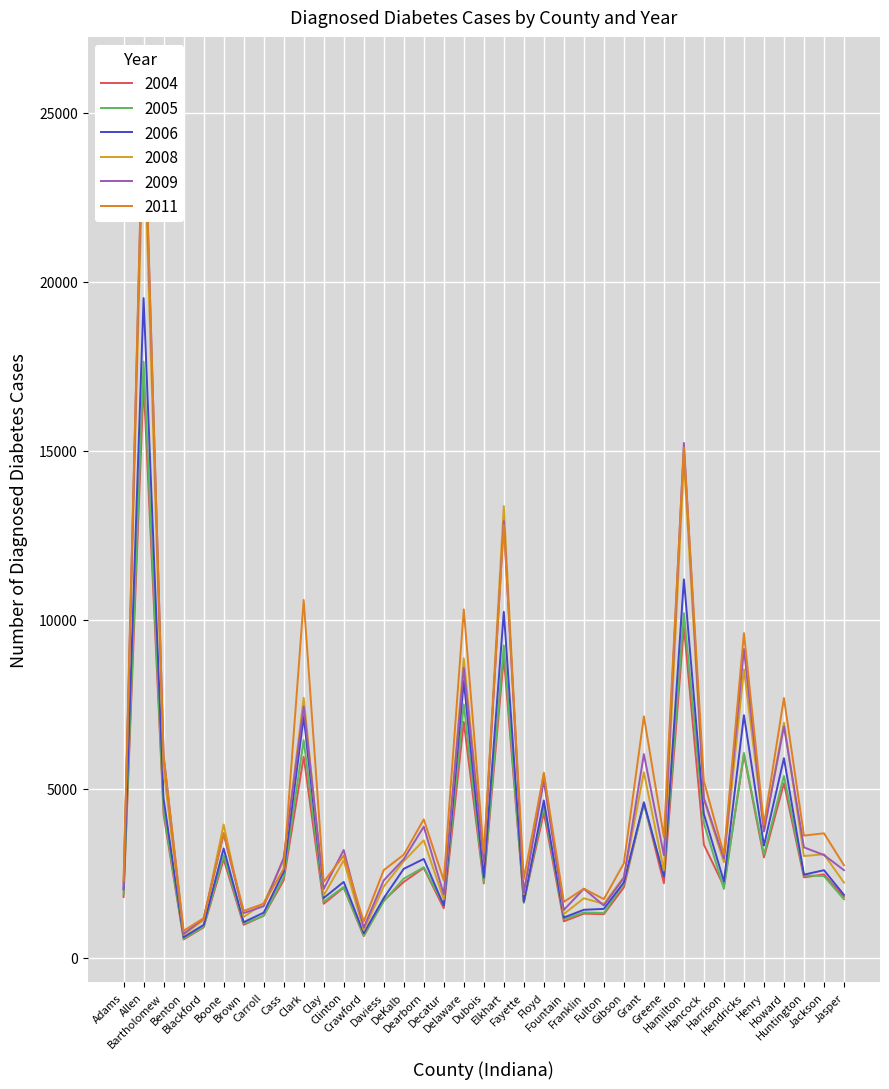

Is this an area chart (filled region under the line)?

No